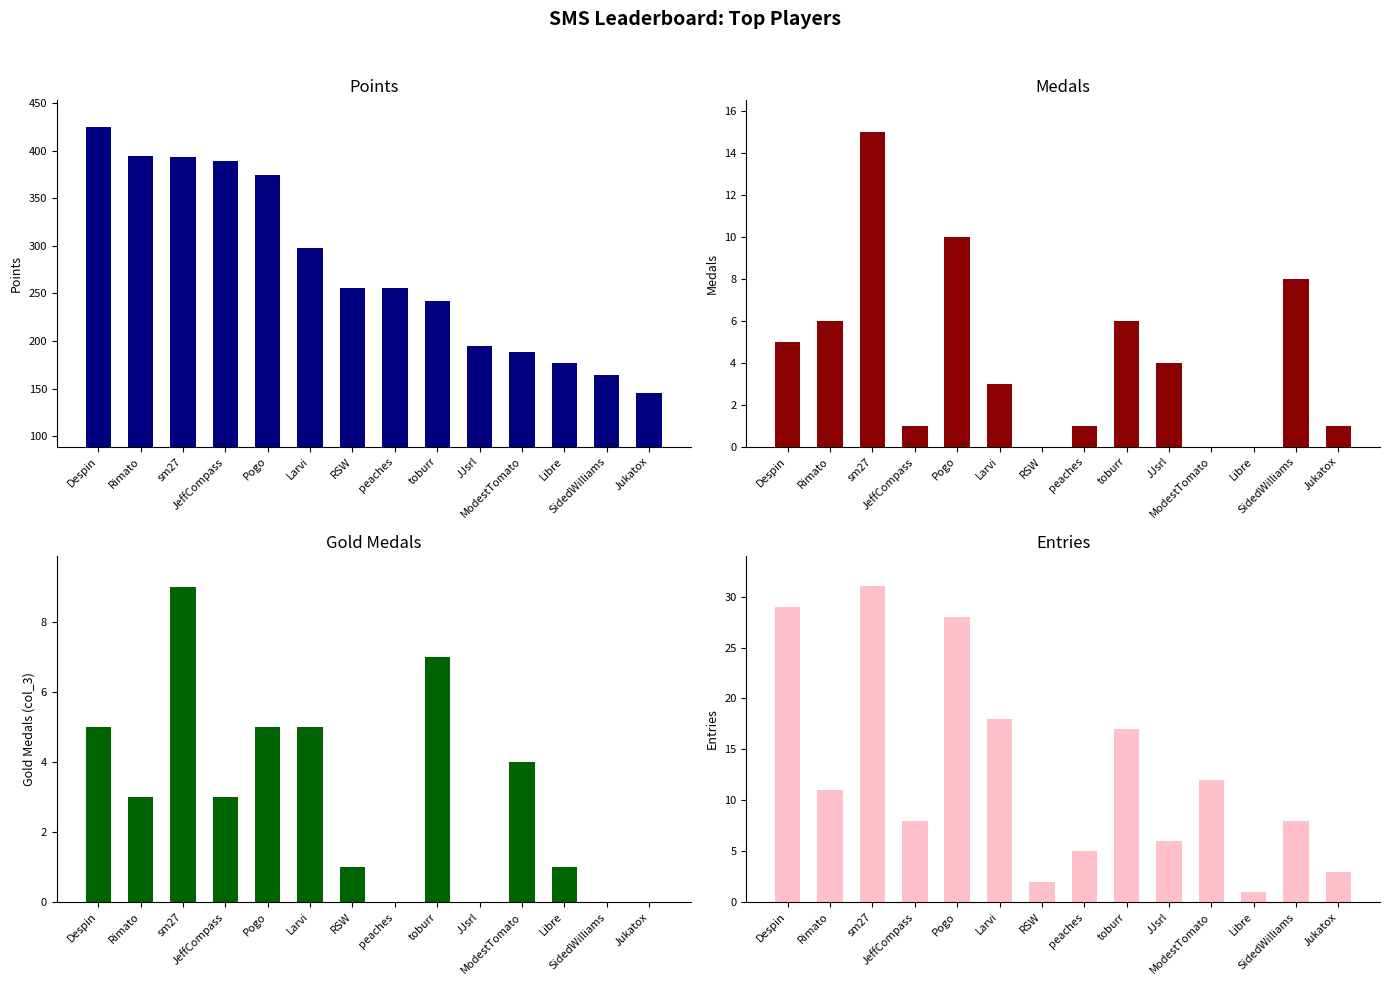

Between ModestTomato and Jukatox, which series saw the biggest shift?

Points